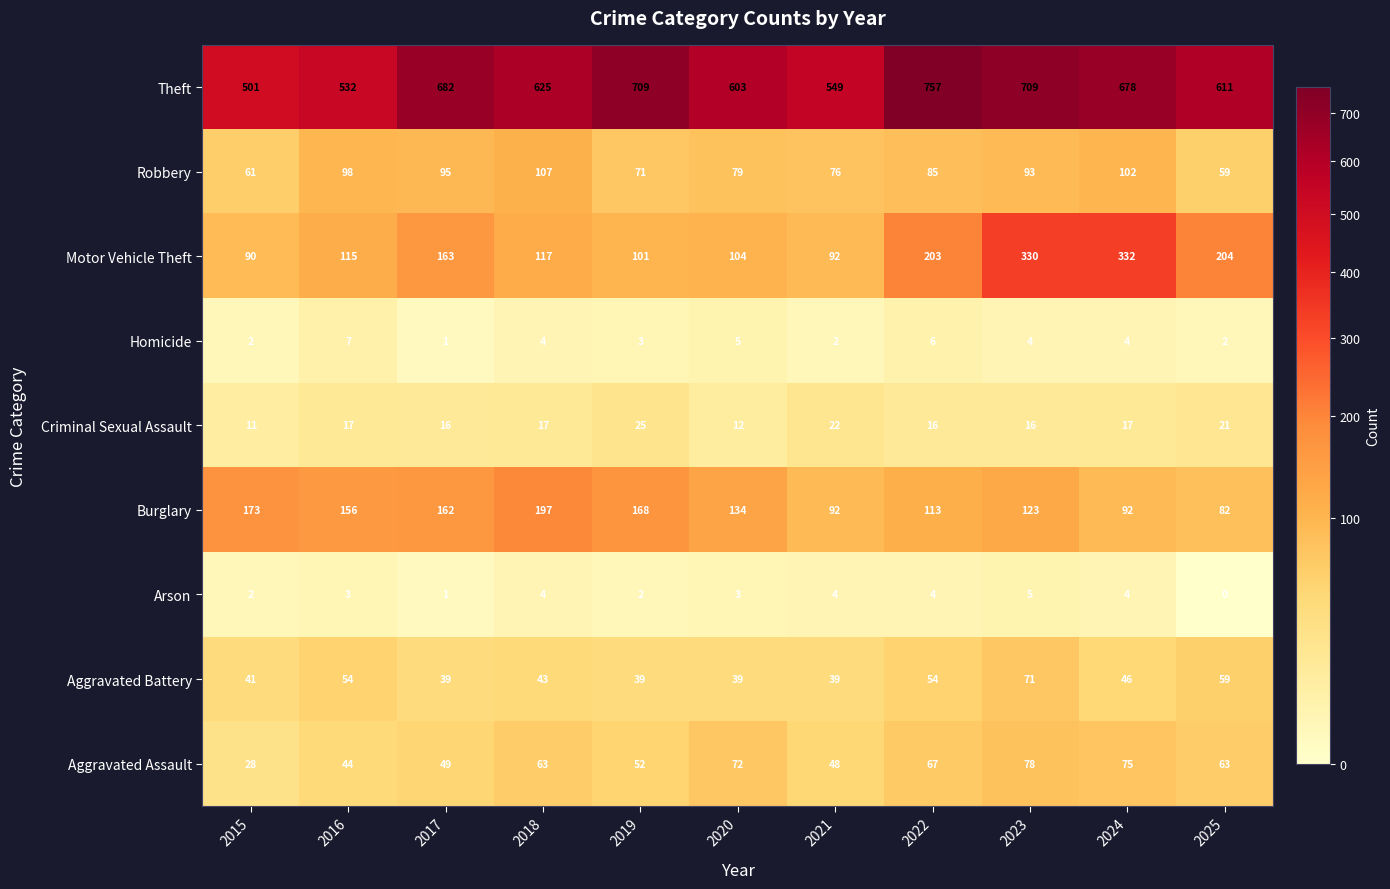

At which label does Robbery first exceed 85?

2016